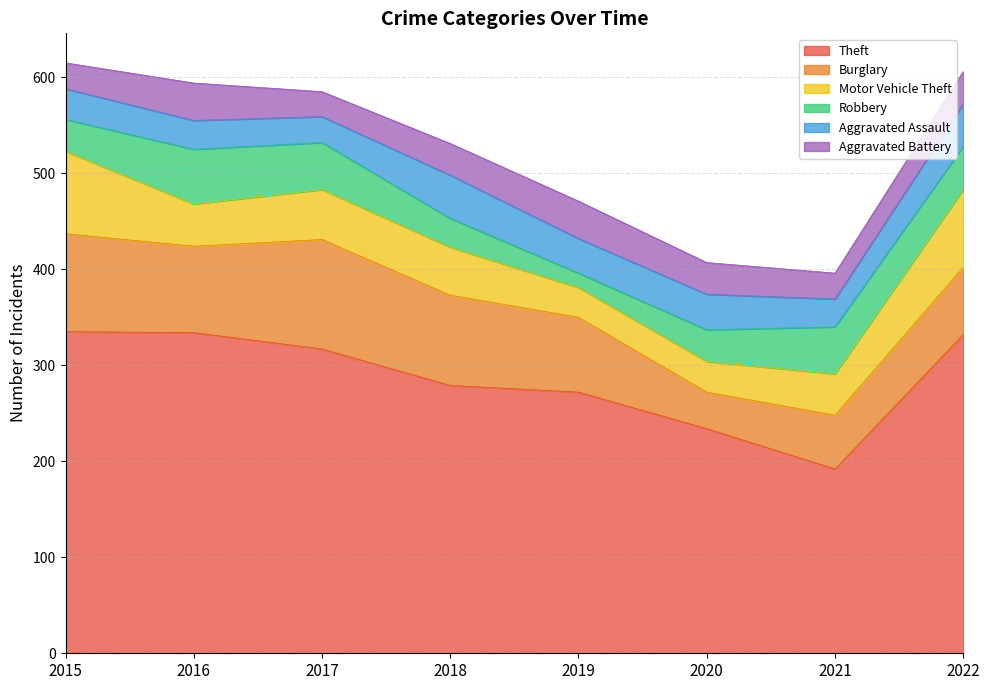

What are all the series names shown in the legend?

Theft, Burglary, Motor Vehicle Theft, Robbery, Aggravated Assault, Aggravated Battery